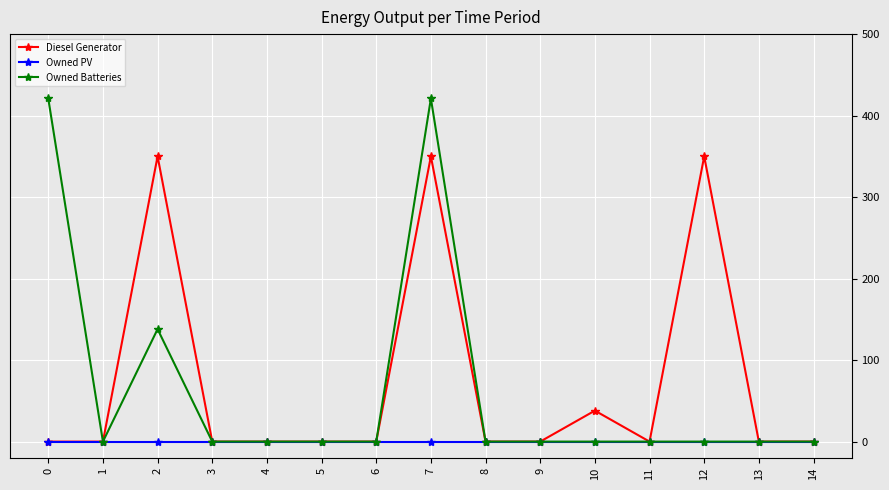

Reading left to right, transcribe all the data shown in this chart.

Diesel Generator: 0	0	350	0	0	0	0	350	0	0	38	0	350	0	0
Owned PV: 0	0	0	0	0	0	0	0	0	0	0	0	0	0	0
Owned Batteries: 421	0	138	0	0	0	0	421	0	0	0	0	0	0	0